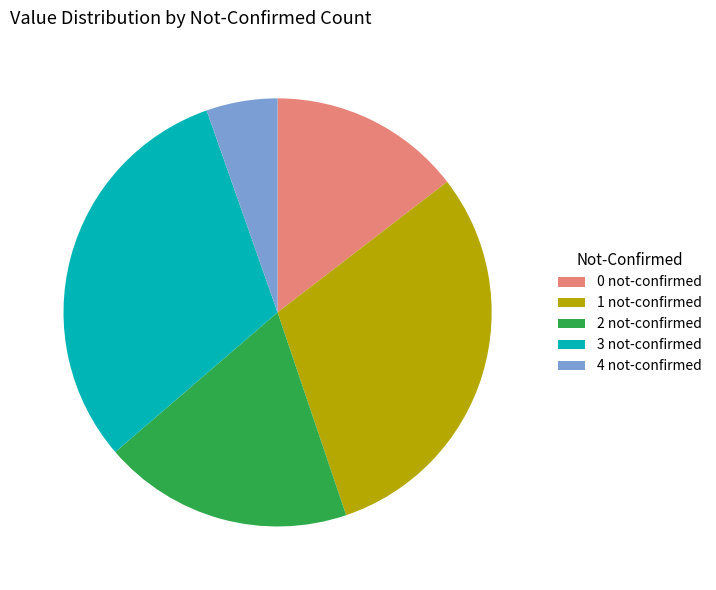

Which slice is the largest?

3 not-confirmed